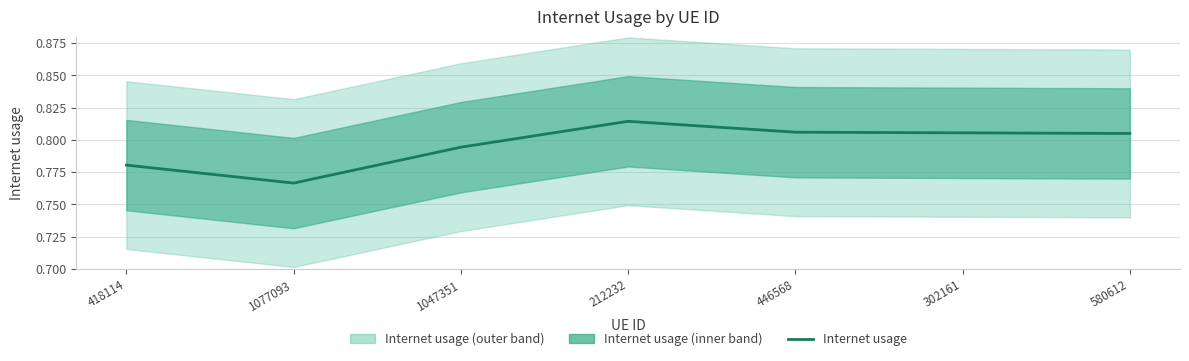

How many interior local valleys (lower than both neighbors) does the data have?

1